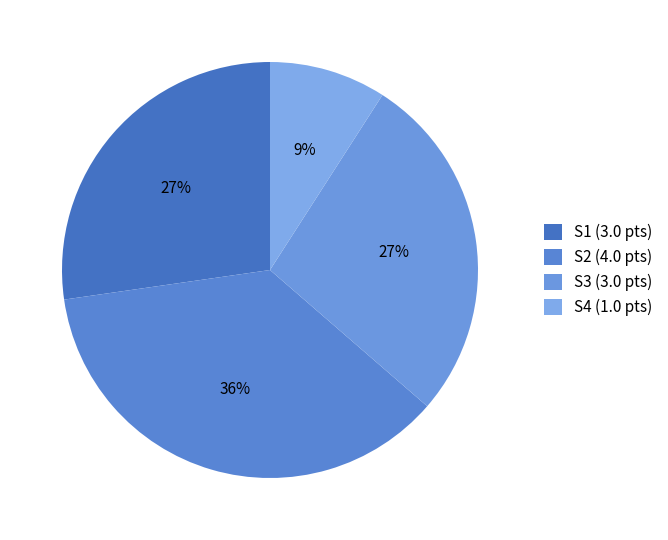

How many slices are in this pie chart?

4